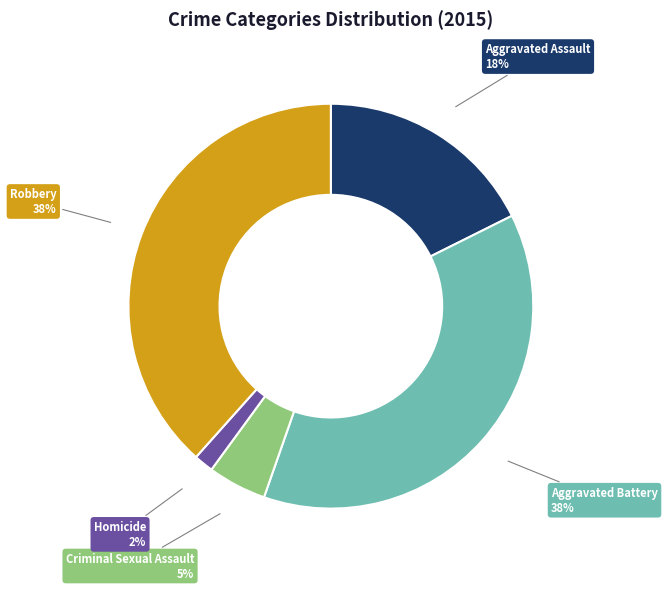

Is it true that Criminal Sexual Assault is 16% of the pie?

False